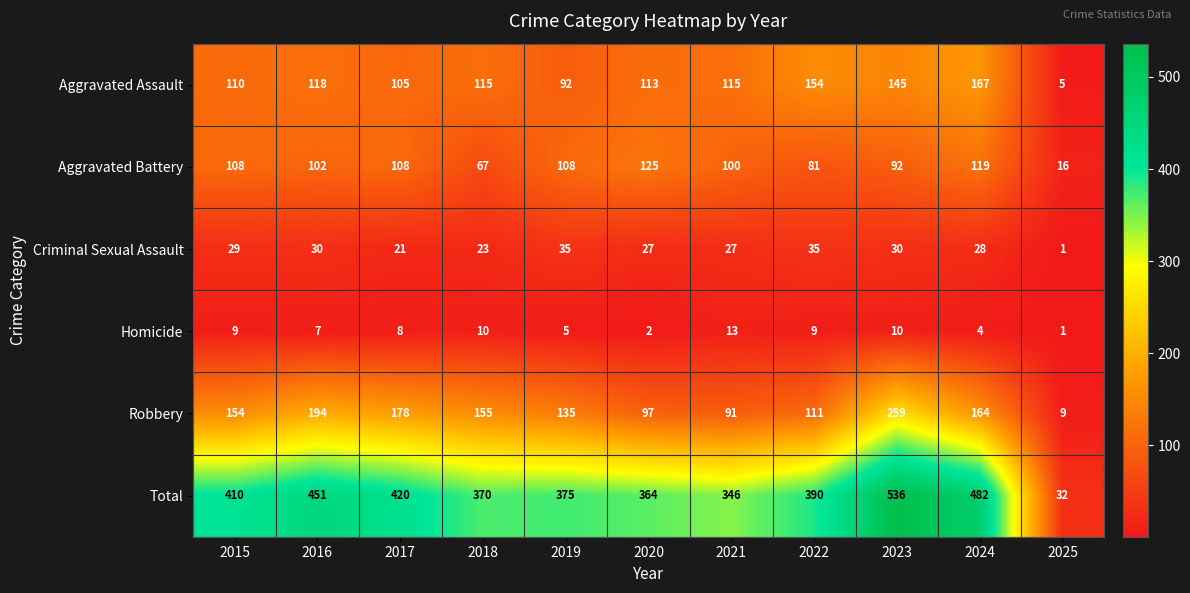

Read the Aggravated Battery value at 2024, to the nearest 5.

120